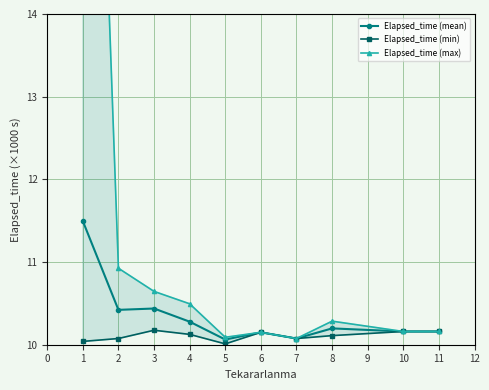

How many interior local peaks does the Elapsed_time (min) series have?

2